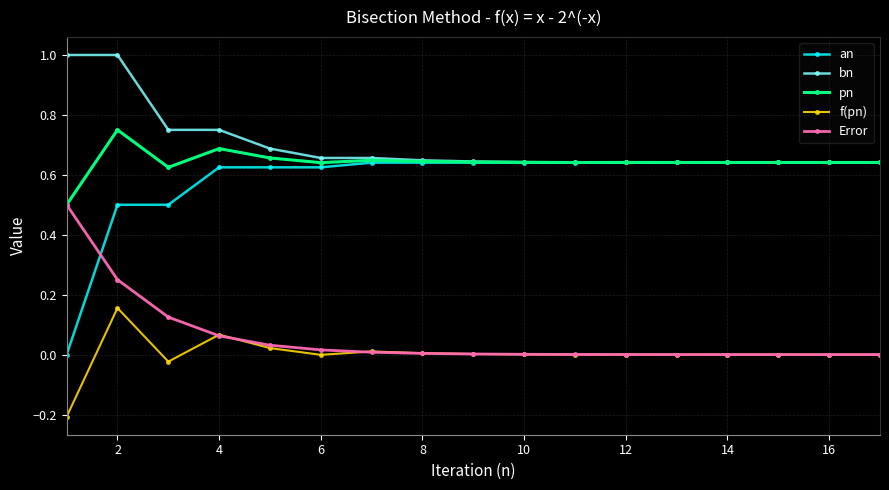

Which series has the largest total across all categories?

bn